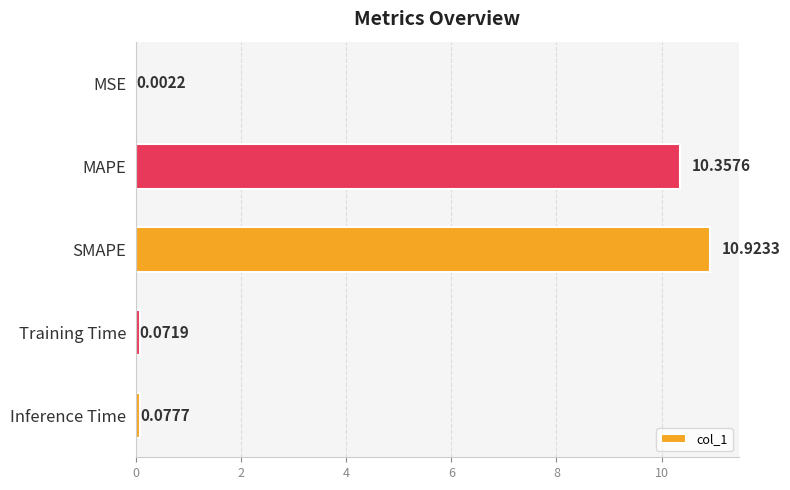

What is the change in value from MSE to Inference Time?

+0.1